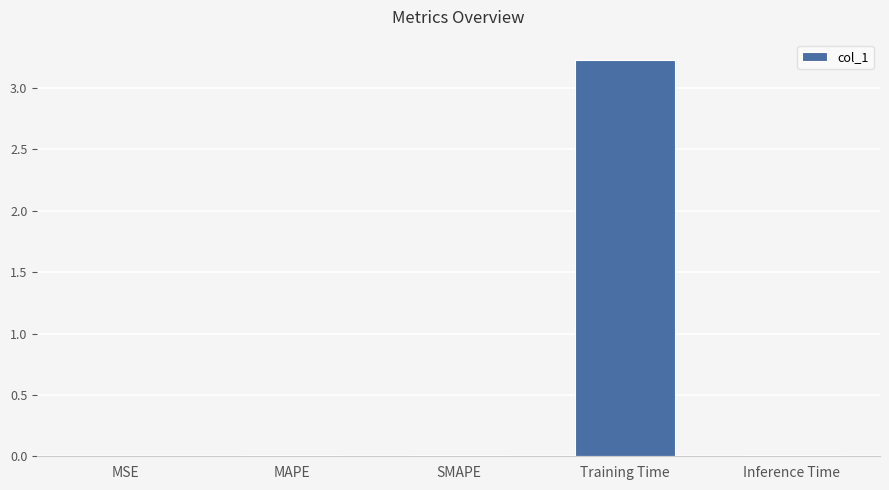

What is the maximum value shown in the chart?

3.2